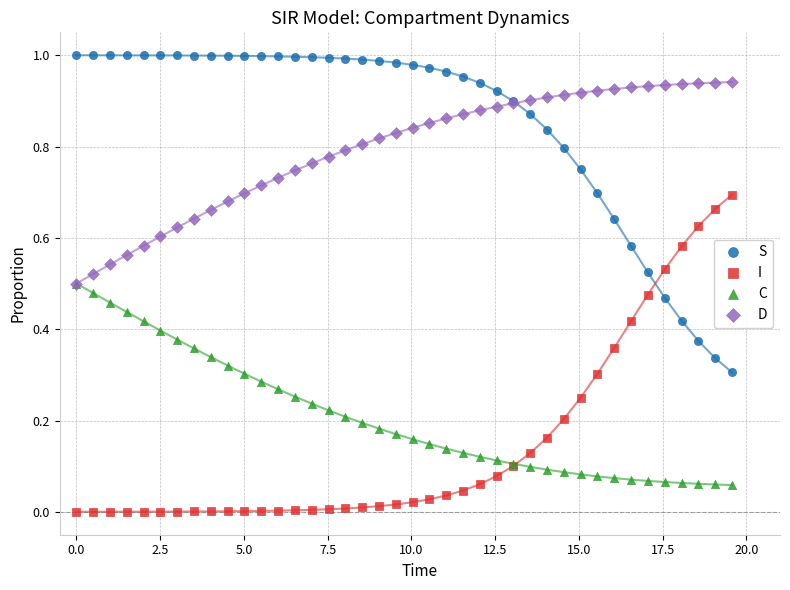

Which series reaches the minimum Y coordinate?

I